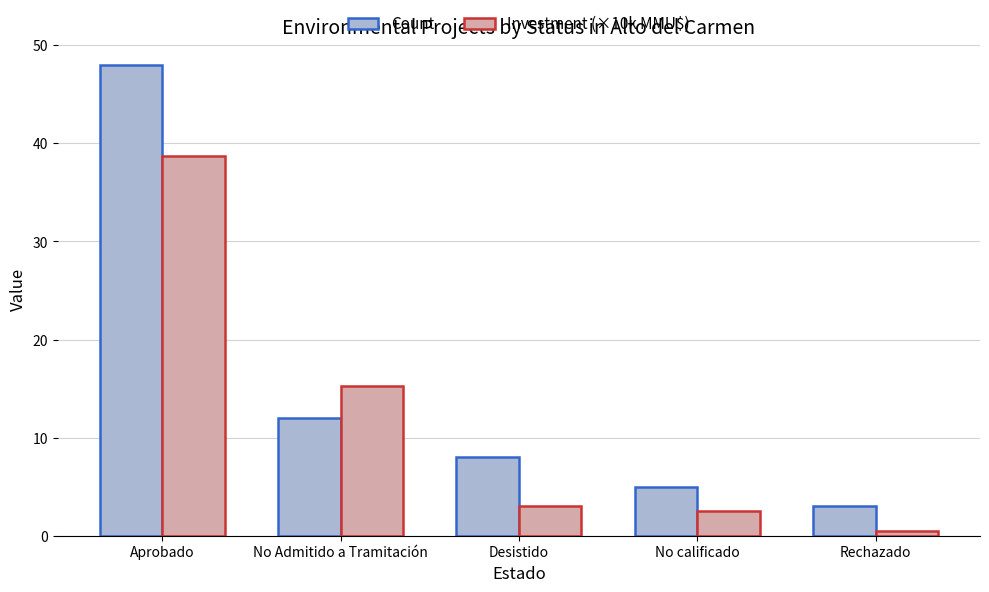

True or false: Investment (×10k MMU$) has a value of 3.0 at Desistido.

True